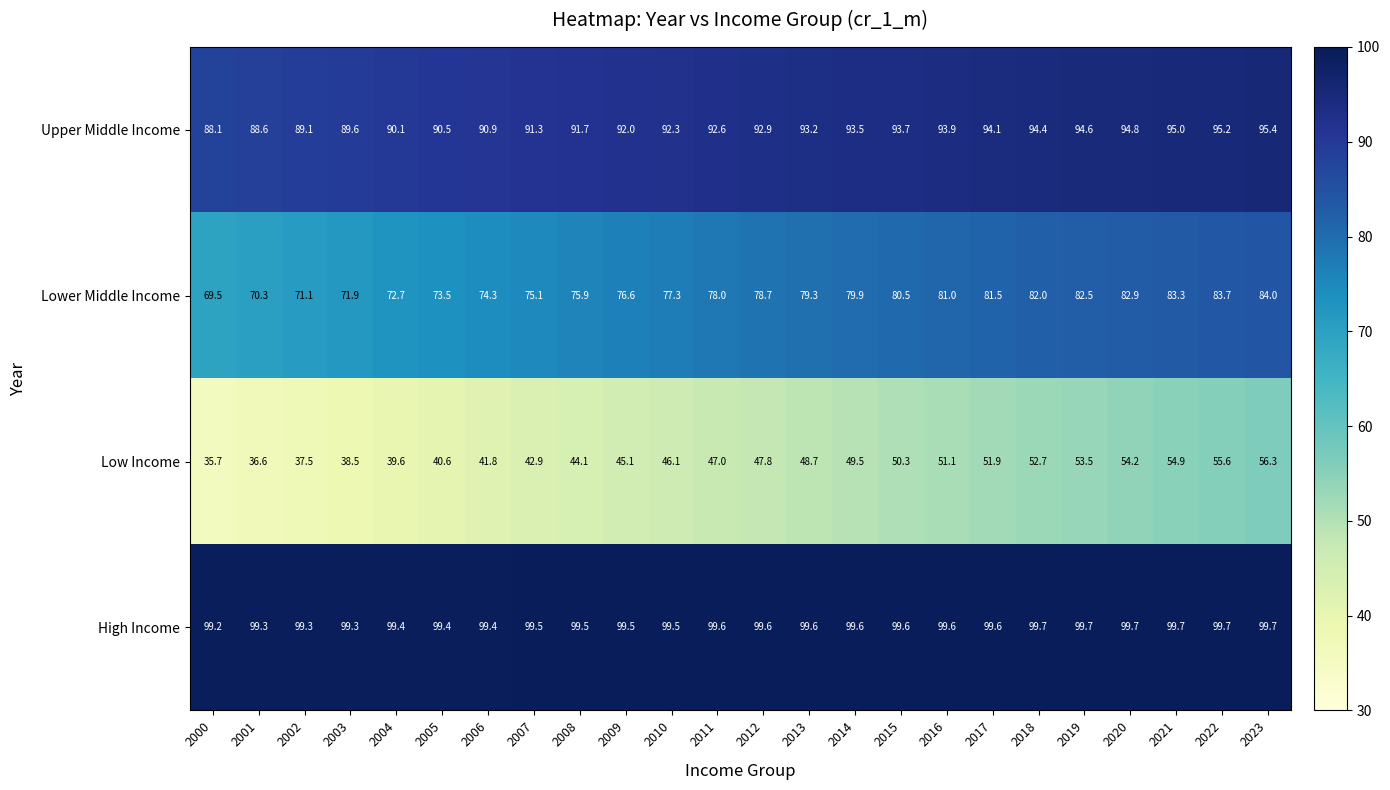

The Lower Middle Income series shows 71.1 at 2002. True or false?

True